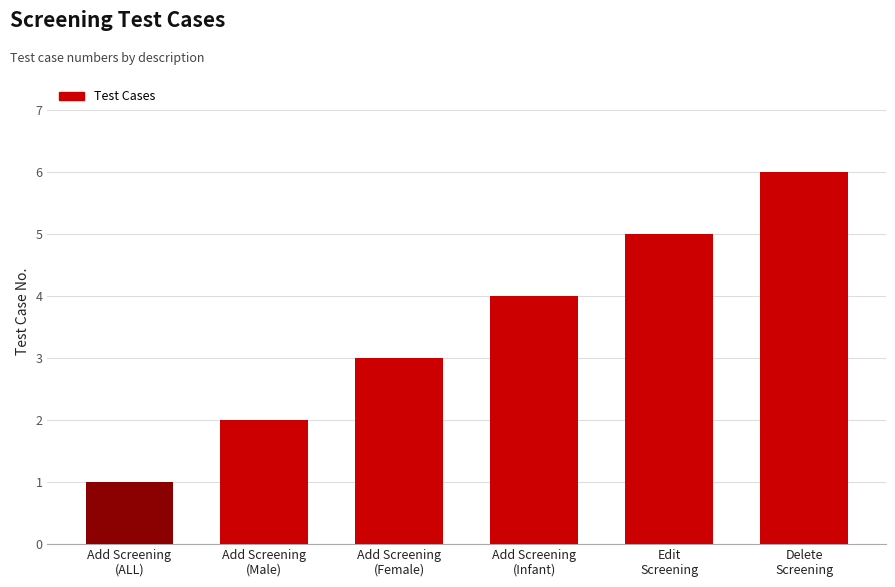

Reading left to right, what are all the values shown in this chart?

Add Screening
(ALL)=1	Add Screening
(Male)=2	Add Screening
(Female)=3	Add Screening
(Infant)=4	Edit
Screening=5	Delete
Screening=6